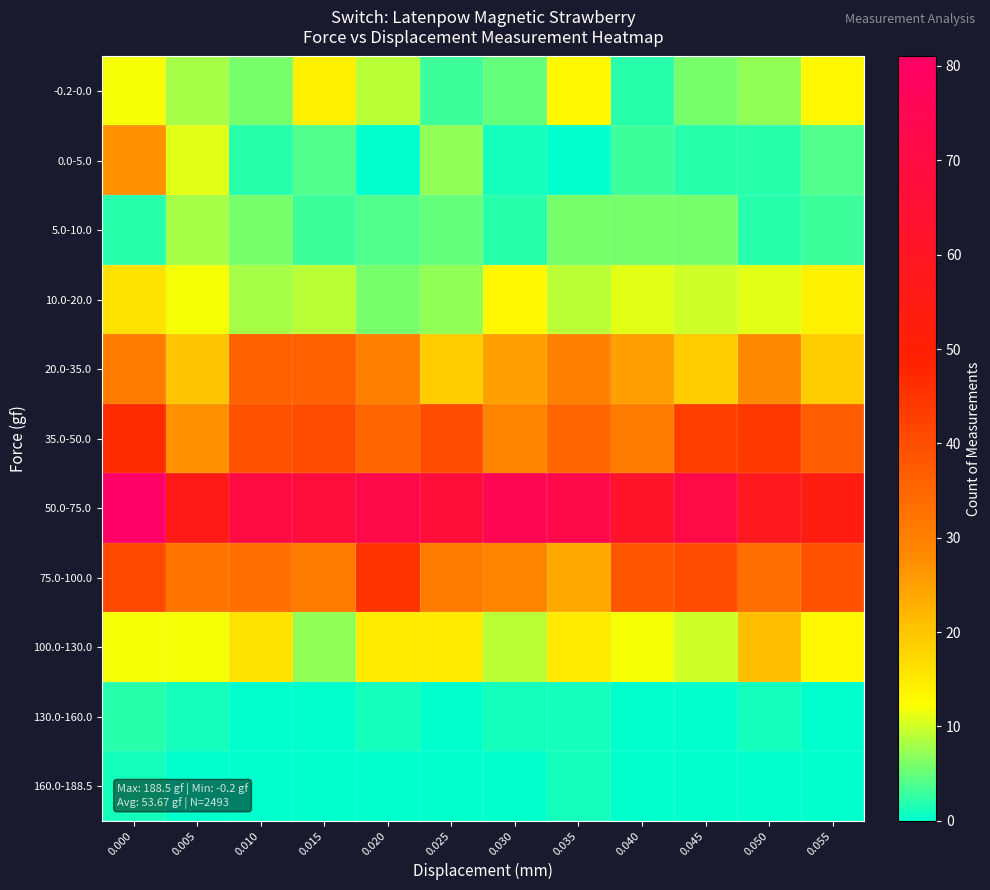

Which label corresponds to the smallest value in the chart?

0.020